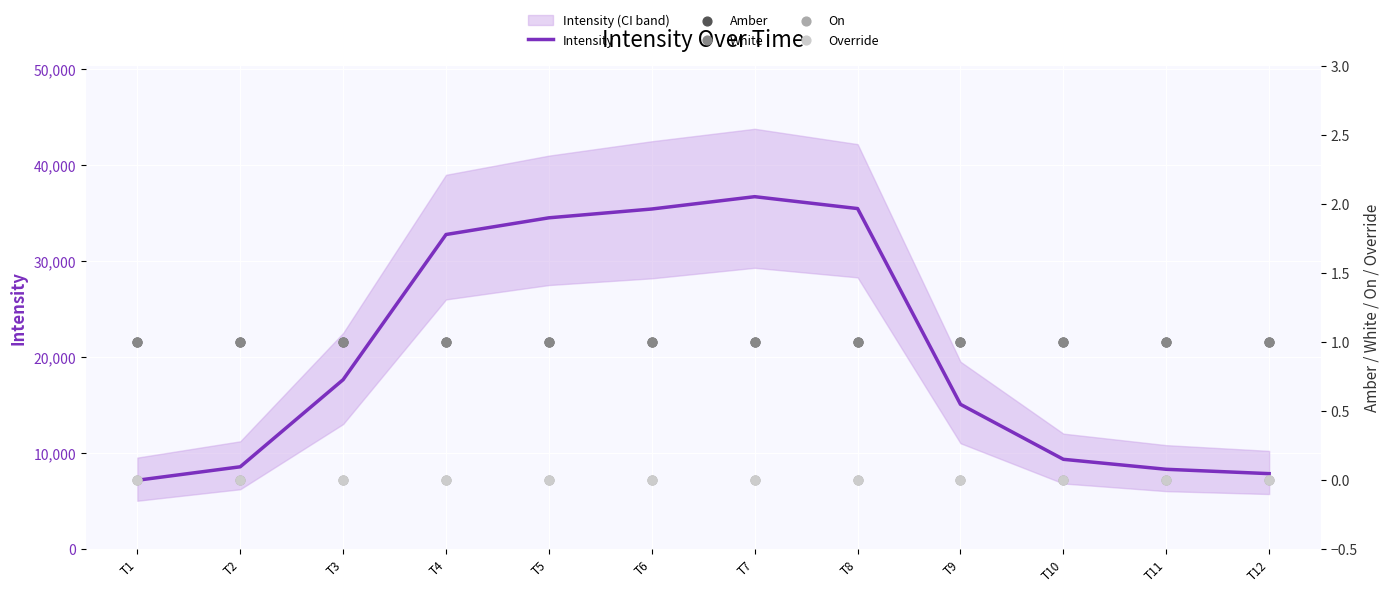

Which series contains the highest Y value?

Intensity